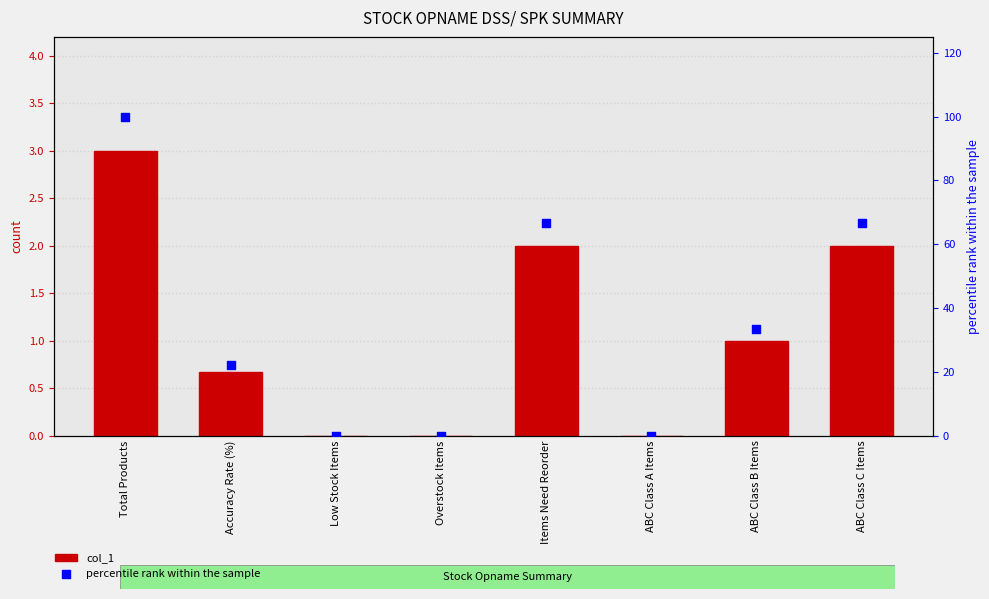

At which category is the sum across all series the highest?

Total Products